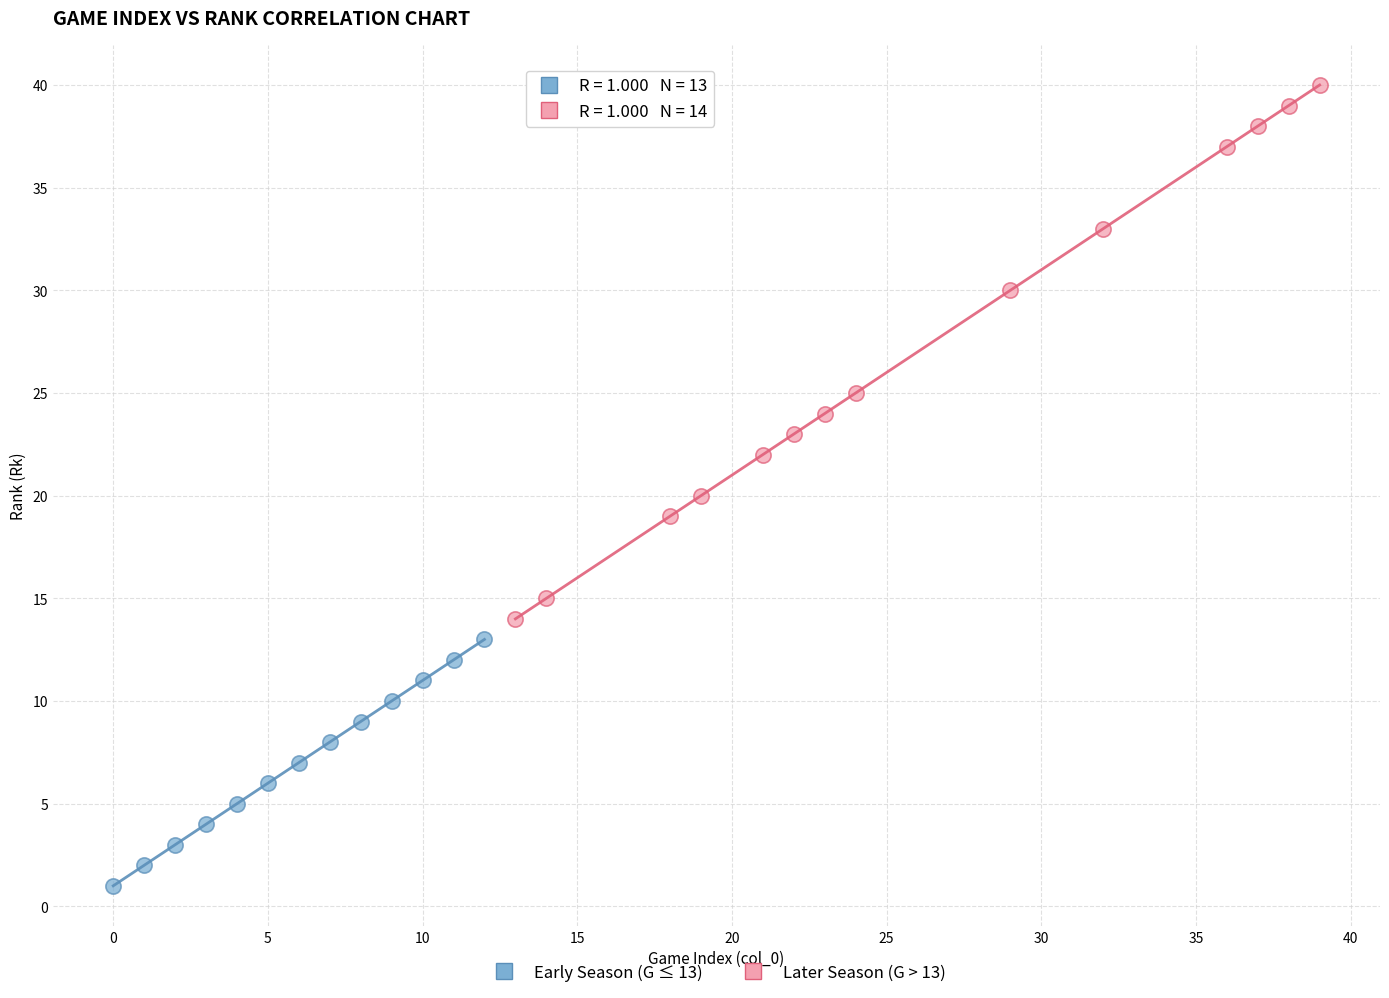

Which series reaches the minimum Y coordinate?

Early Season (G ≤ 13)